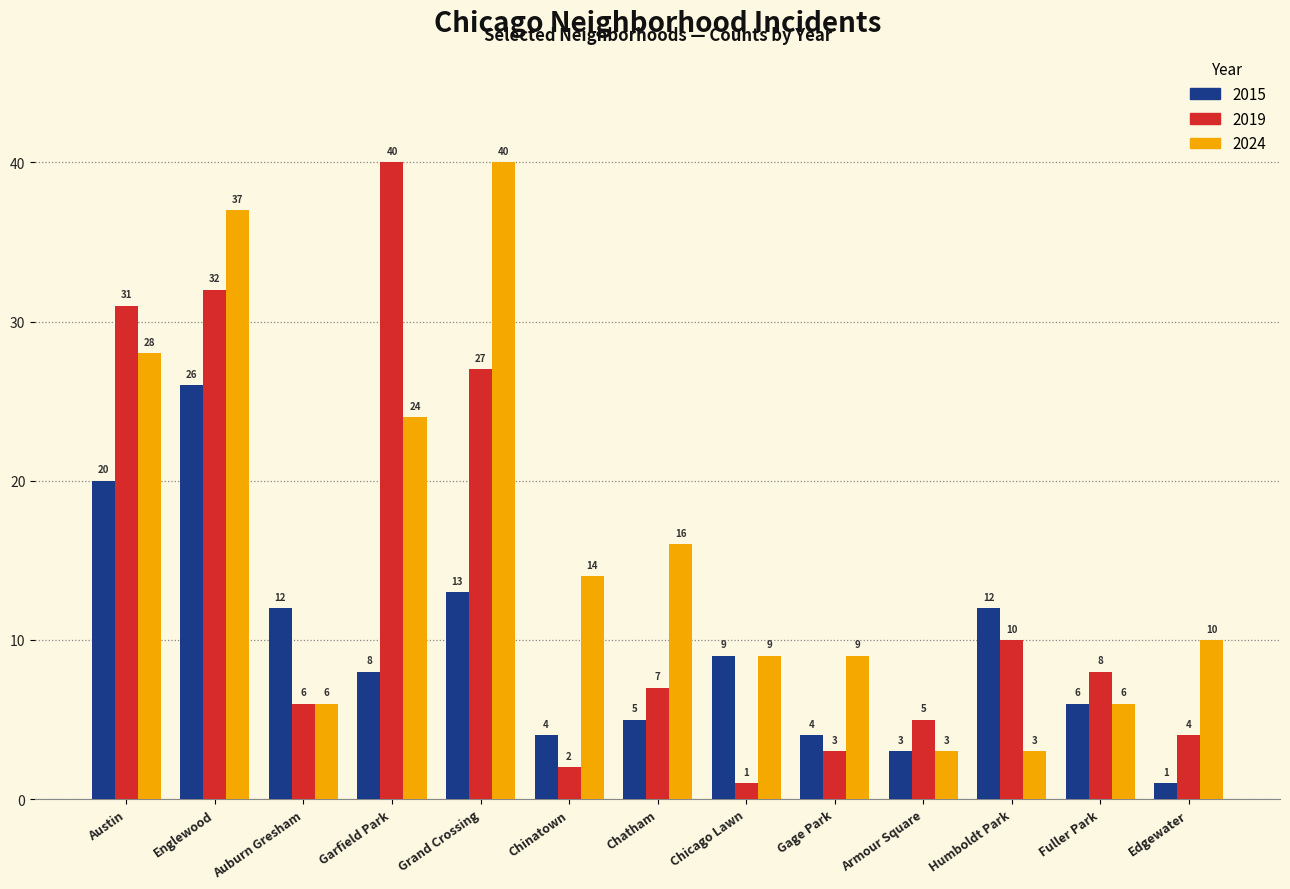

True or false: 2015 has a value of 3 at Armour Square.

True